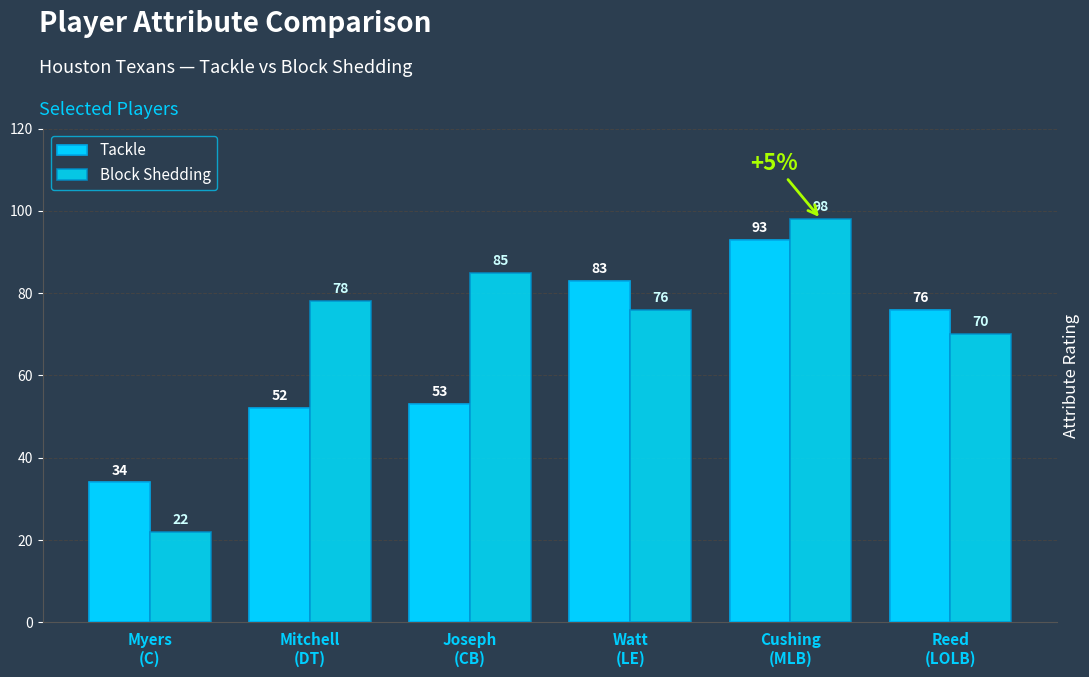

What is the average value of the Tackle series?

65